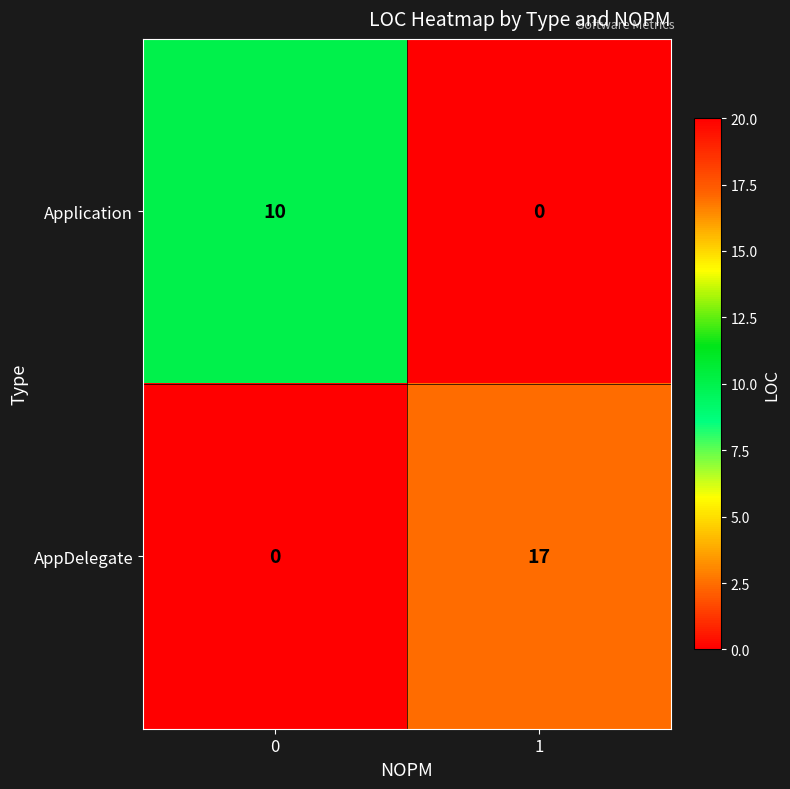

What is the difference between the Application values at 0 and 1?

10